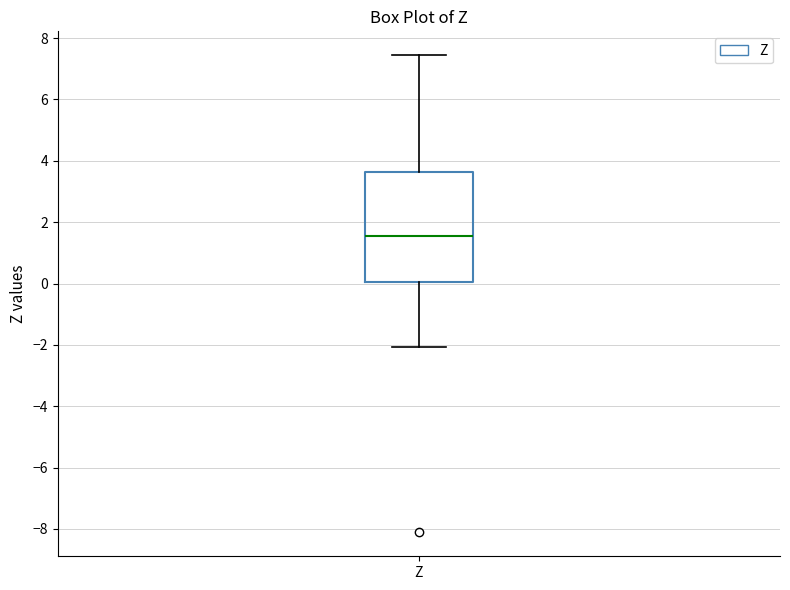

Where is the upper edge of the box for Z on the y-axis? The values are not printed on the chart, so give them approximately, as read against the axis.

3.6